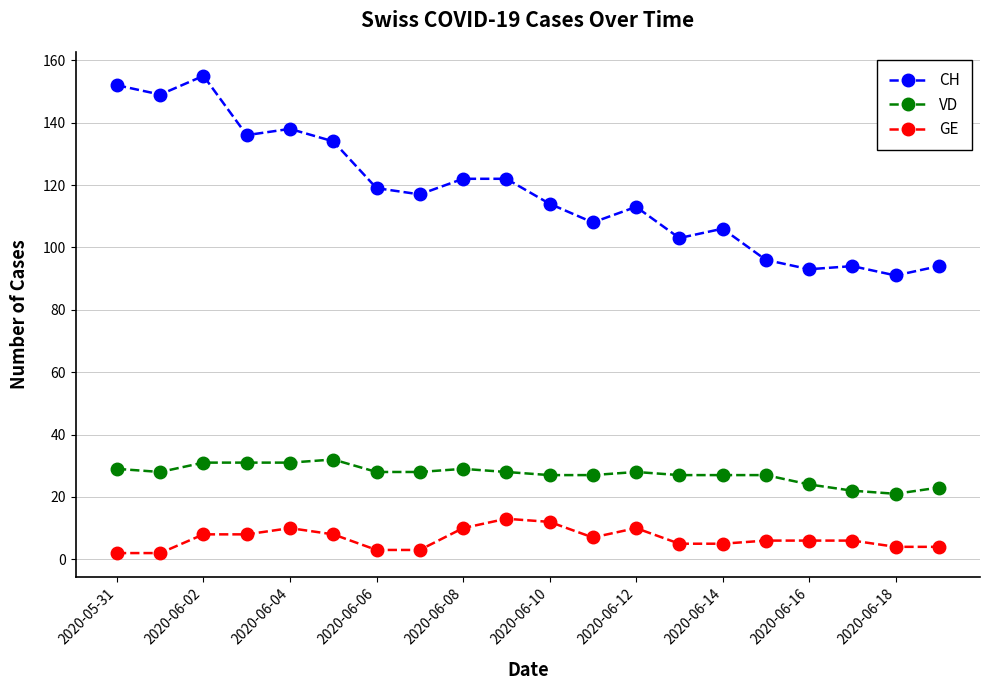

What is the sum of all VD values?

548